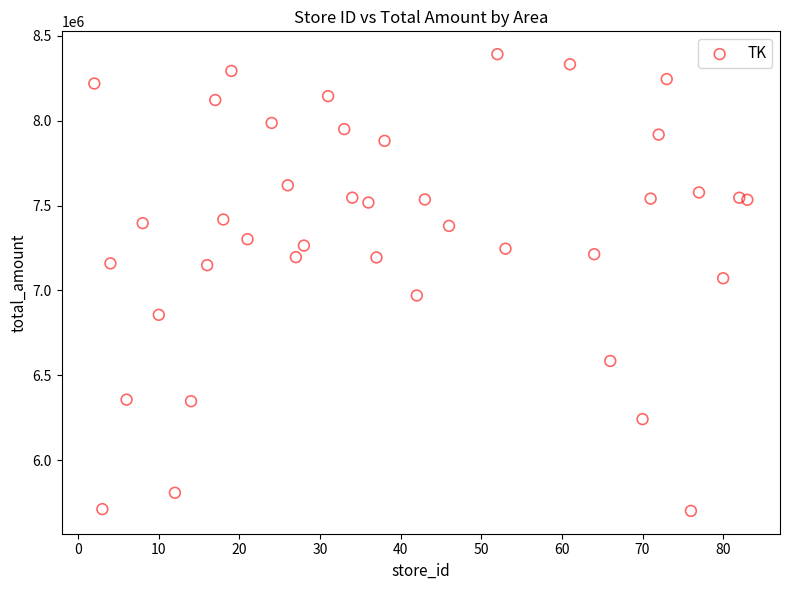

What is the range of X values (max minus min)?

81